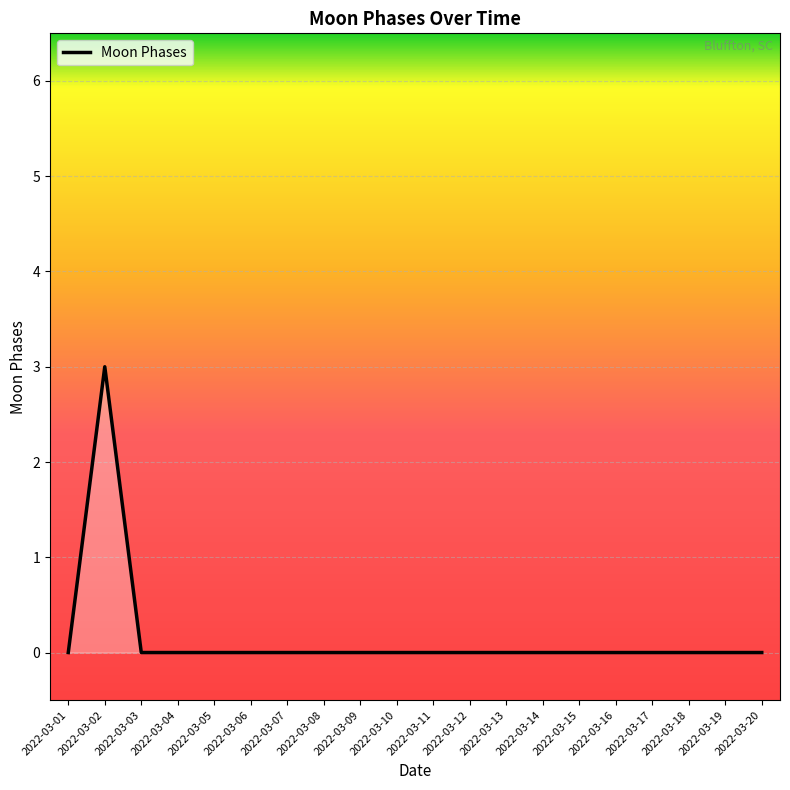

True or false: the data shows 0 at 2022-03-11.

True